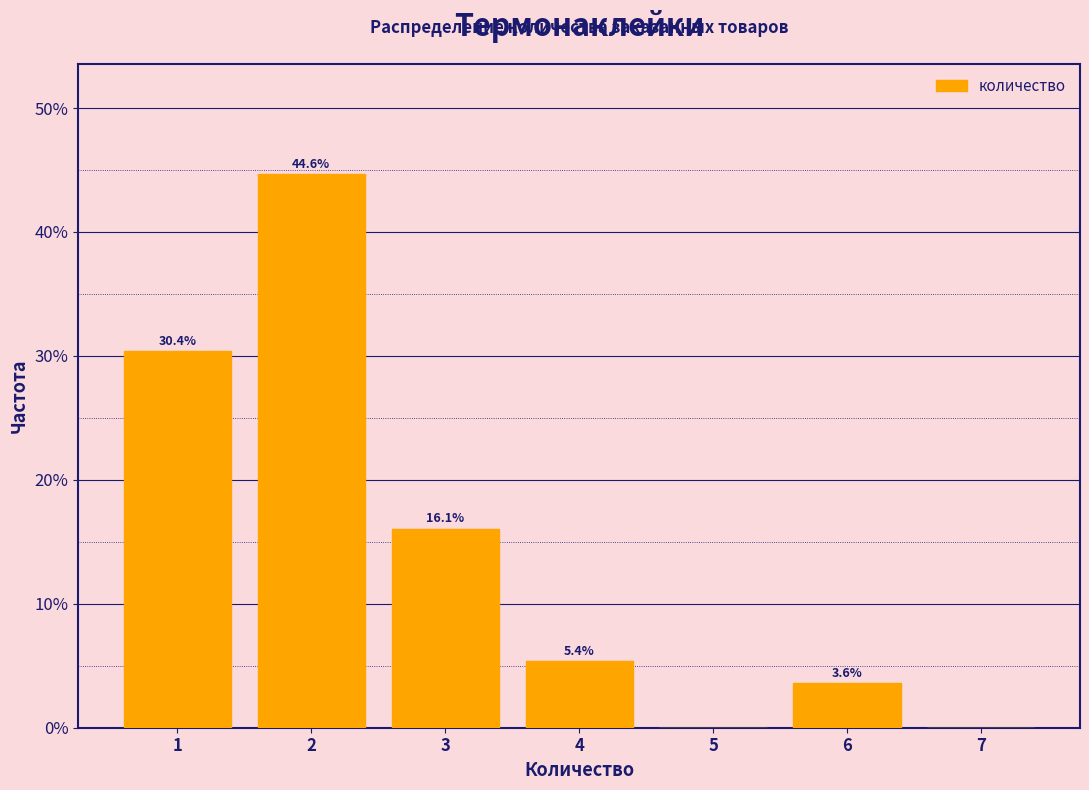

Which range on the x-axis has the tallest bar?

1.5 to 2.5